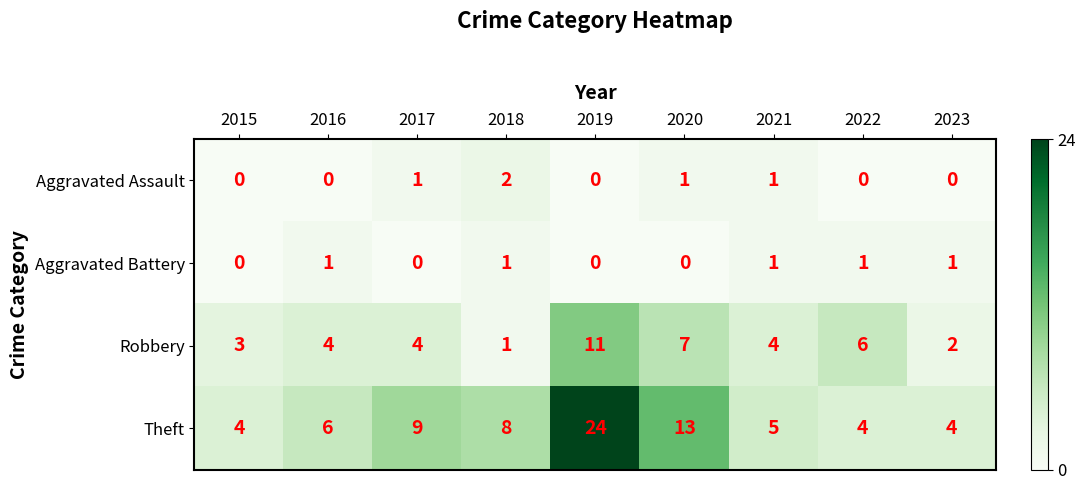

What is the greatest value displayed?

24